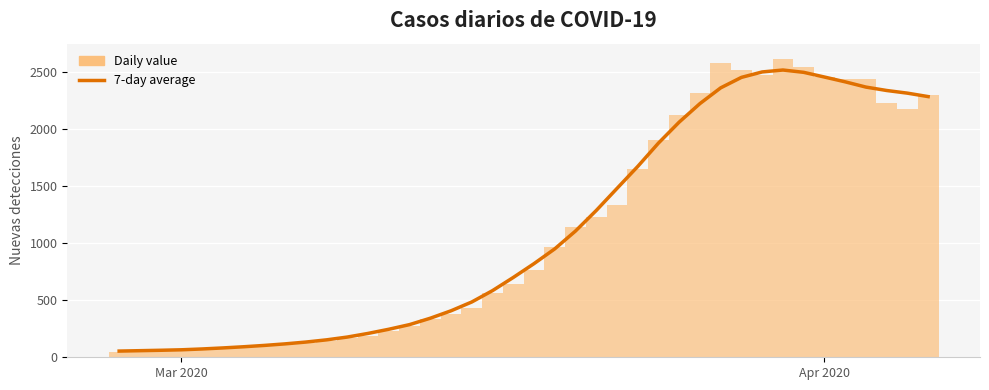

Which series has the widest spread of values?

value